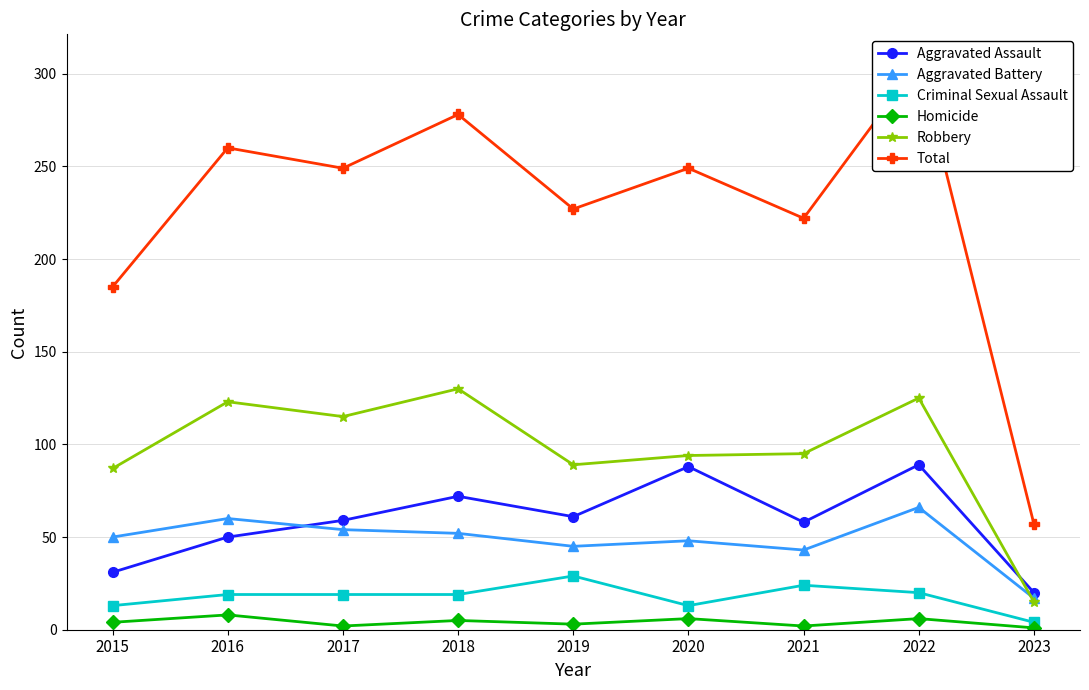

The Total series shows 355 at 2017. True or false?

False